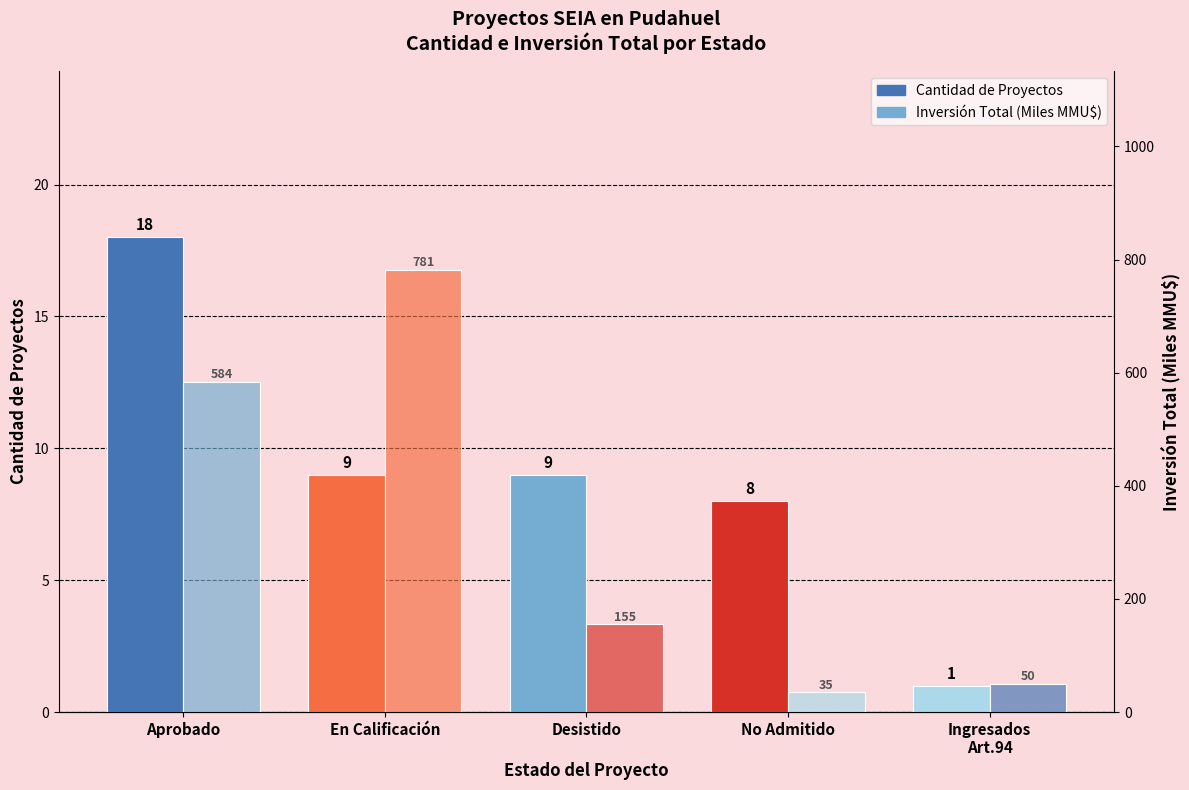

Rank the series by their average value, from highest to lowest.

Inversión Total (BU$), Cantidad de Proyectos